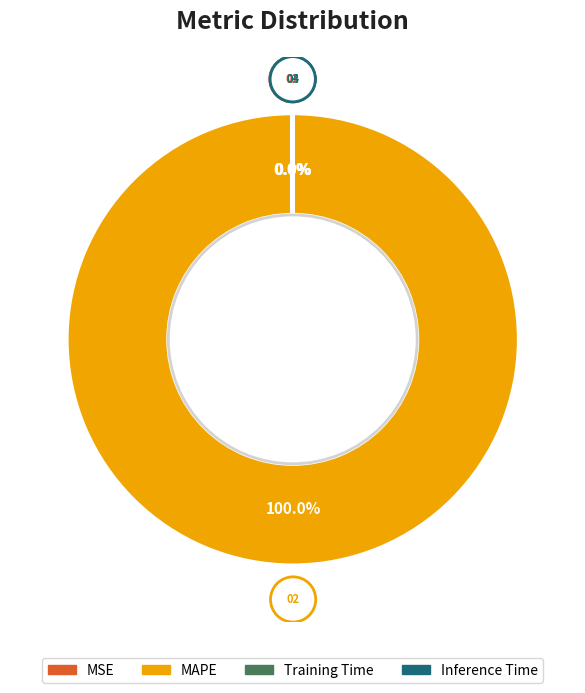

Is MAPE the majority of the pie?

Yes